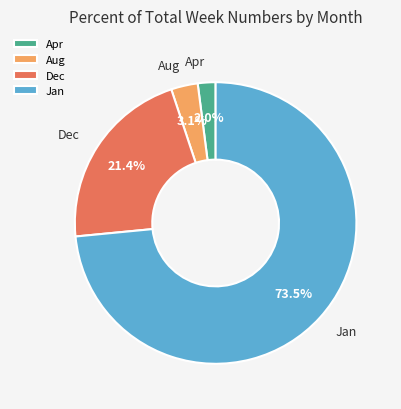

Which category has the smallest portion of the pie?

Apr